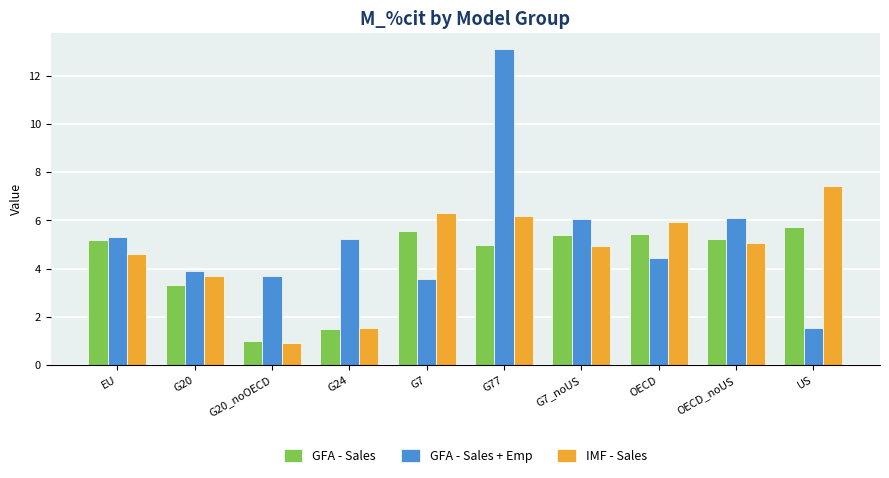

Which series has the widest spread of values?

GFA - Sales + Emp